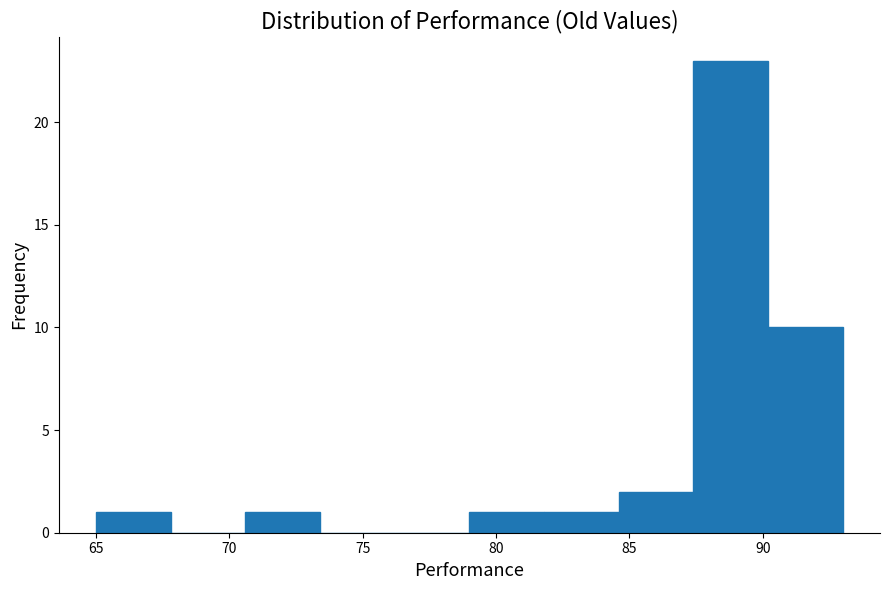

Over which range of the x-axis is the bar tallest?

87.4 to 90.2